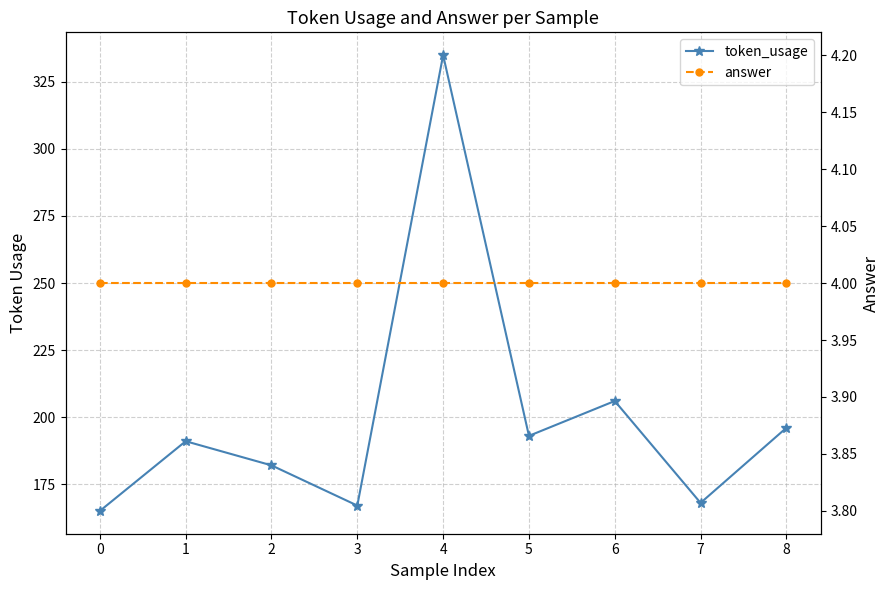

Rank the categories by token_usage value from lowest to highest.

0, 3, 7, 2, 1, 5, 8, 6, 4